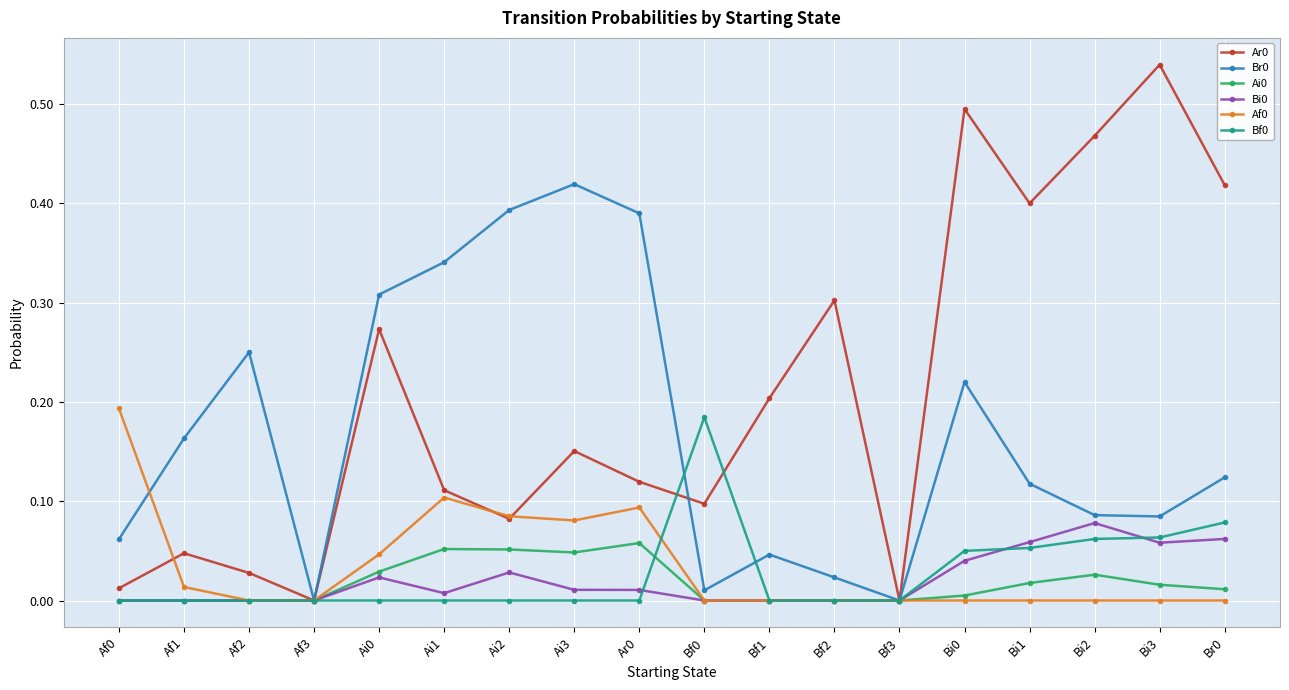

Is the value of Ai0 at Ai2 greater than the value of Af0 at Ar0?

No